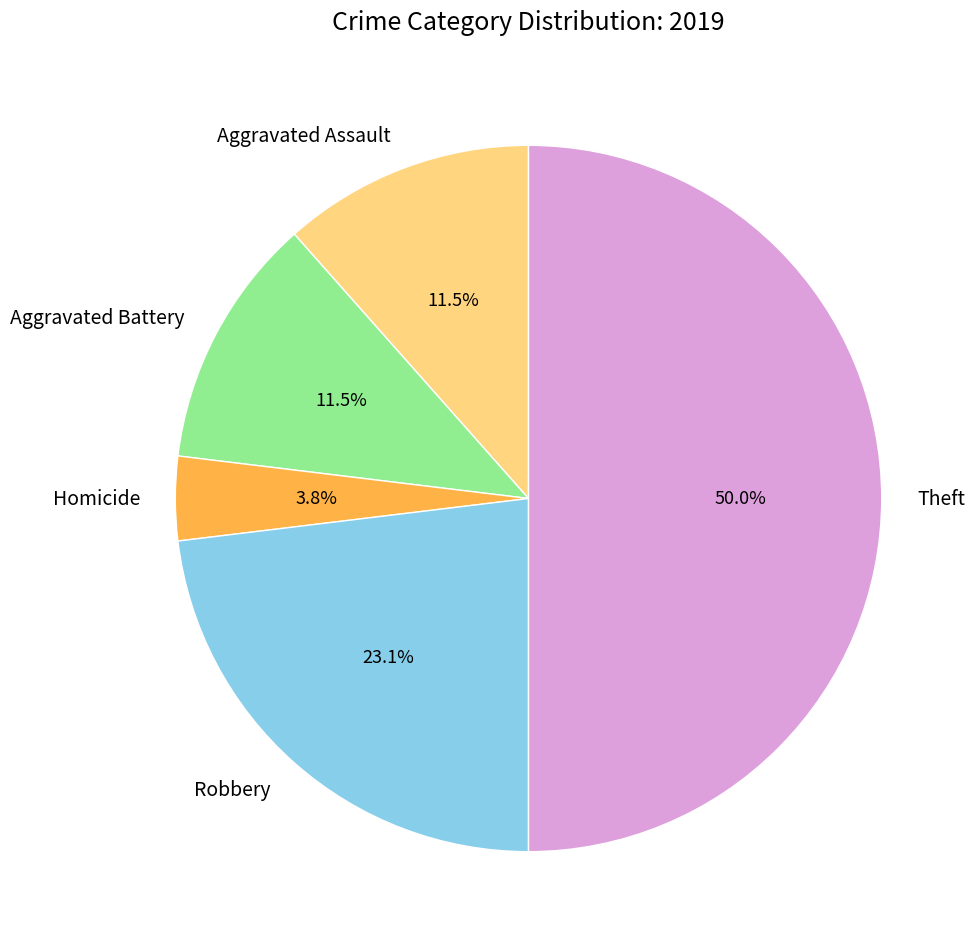

Which category has the biggest portion of the pie?

Theft